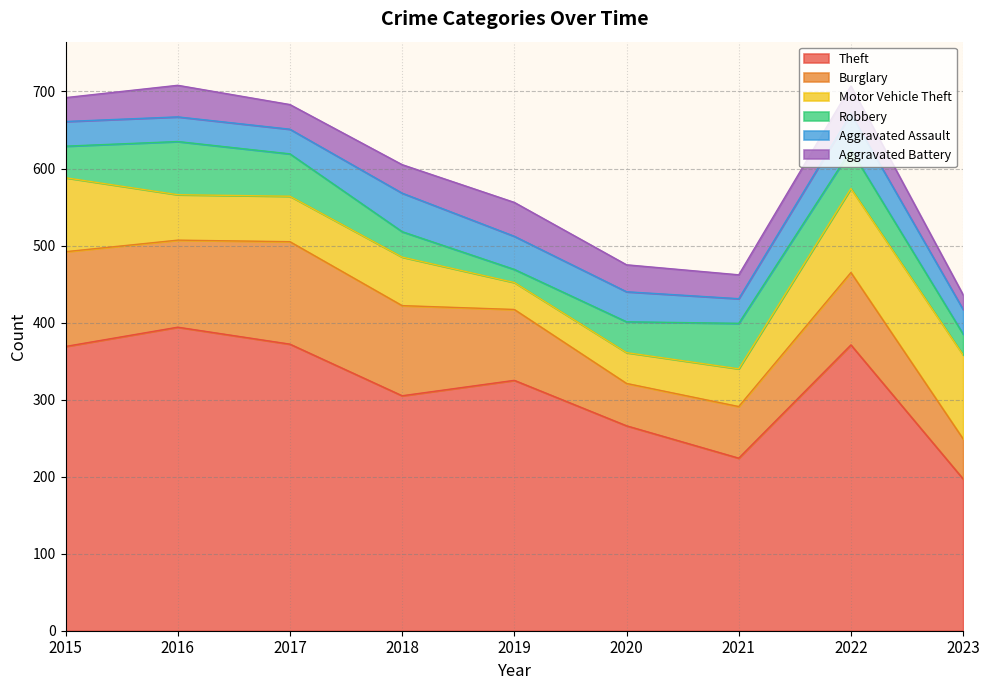

Which series has the largest total across all categories?

Theft